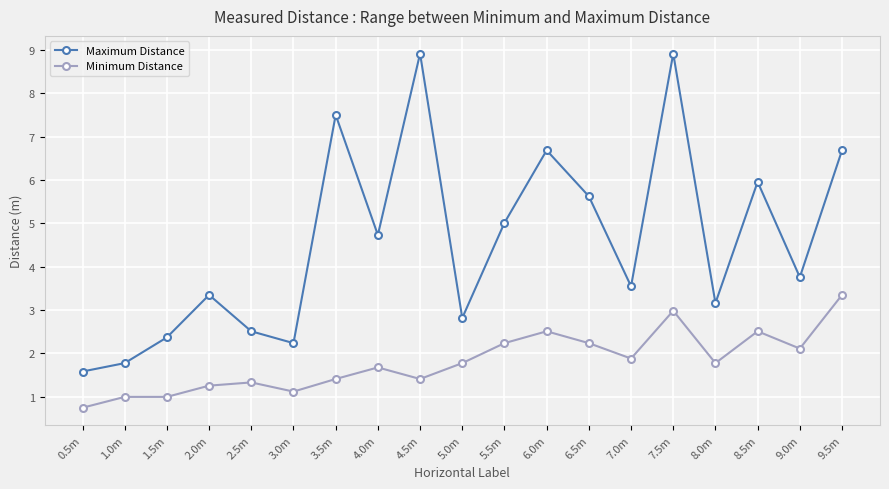

The Maximum Distance series shows 0.9 at 0.5m. True or false?

False